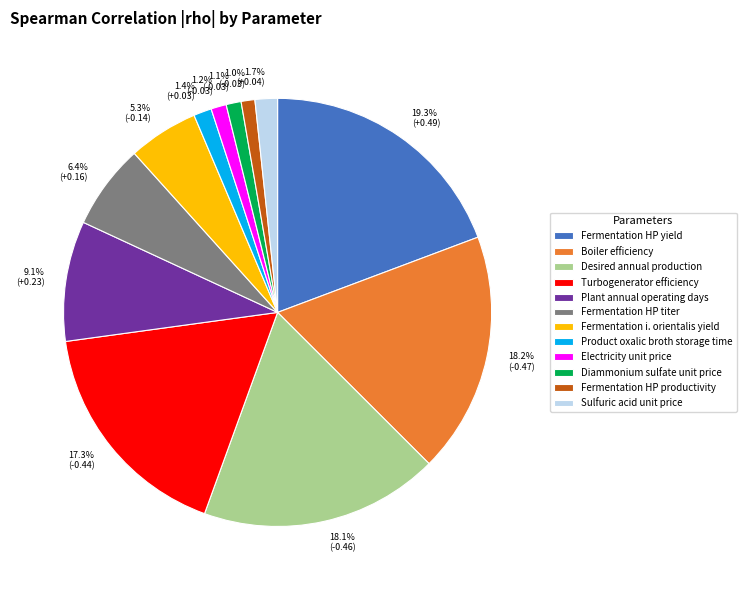

What percentage is the Desired annual production slice, to the nearest percent?

18%